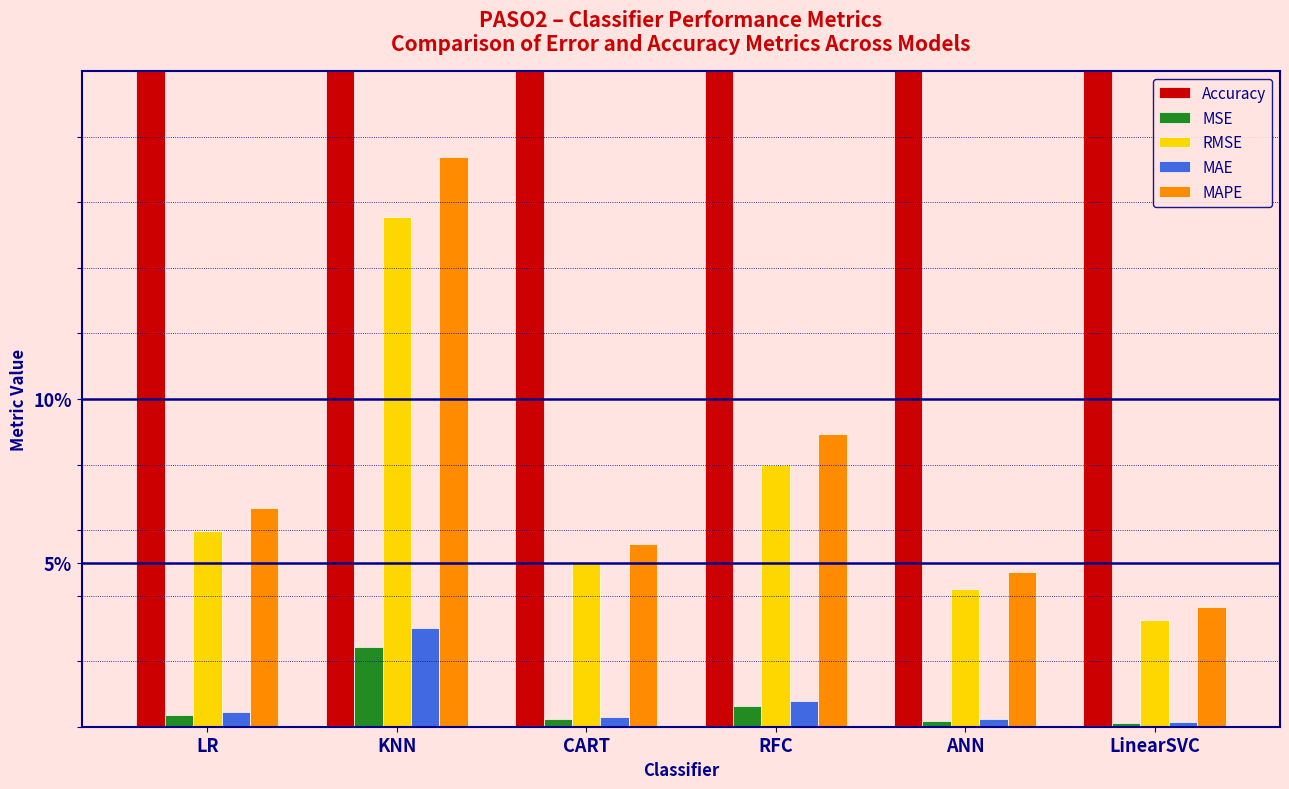

What are all the series names shown in the legend?

Accuracy, MSE, RMSE, MAE, MAPE